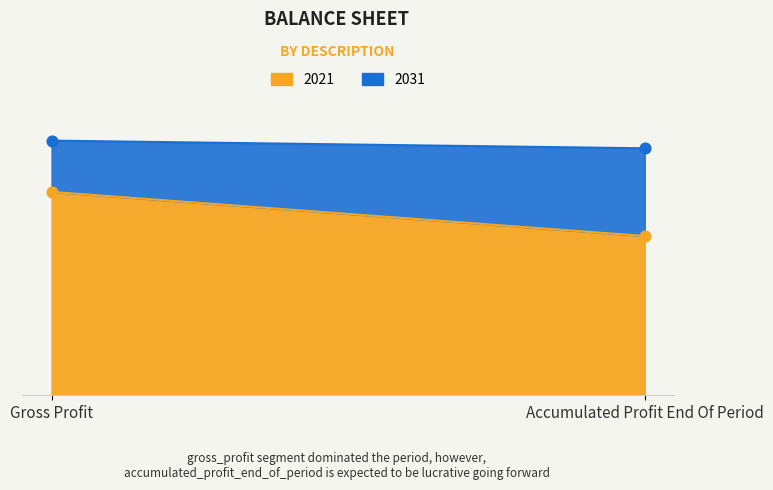

What is the total value across all series at gross_profit?

664103